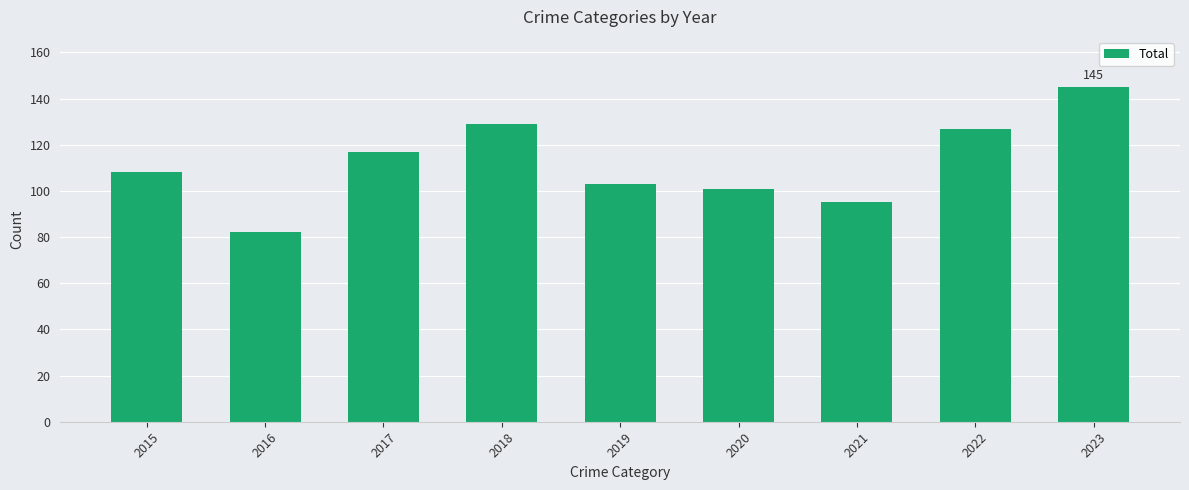

What is the value of the 7th bar from the left?

95